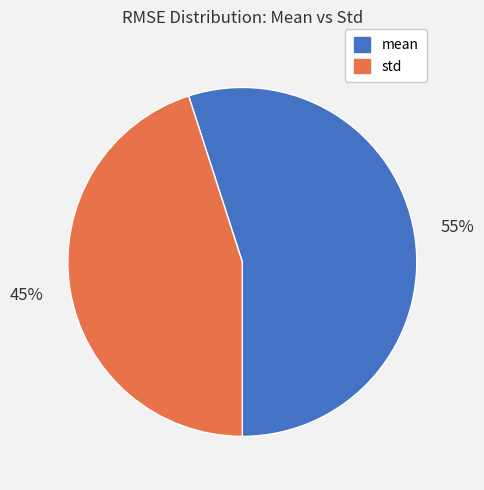

What percentage is the mean slice, to the nearest percent?

55%